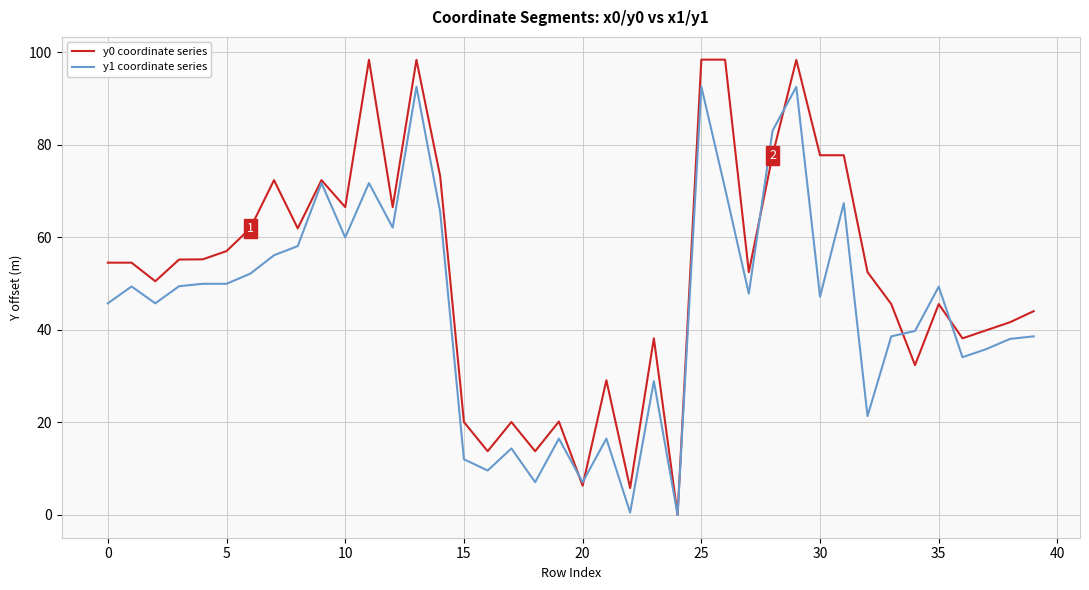

What is the greatest value displayed?

98.4